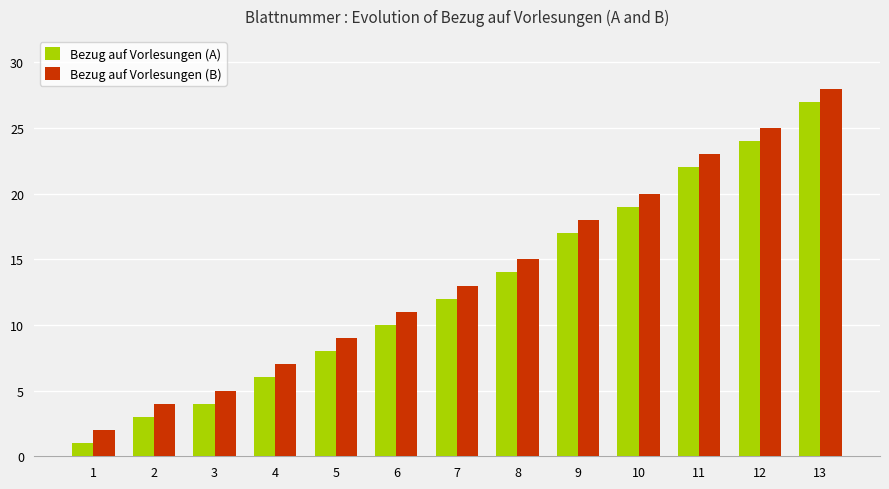

Which category has the highest value in the Bezug auf Vorlesungen (B) series?

13